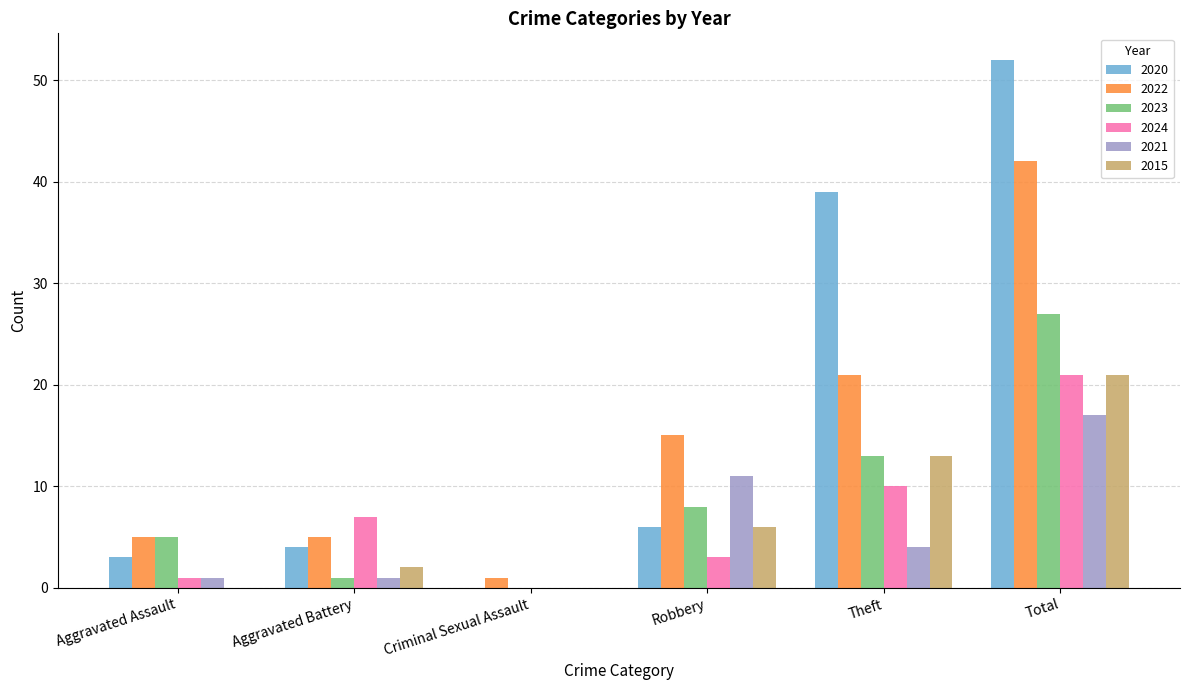

Which series changed the most between Criminal Sexual Assault and Total?

2020